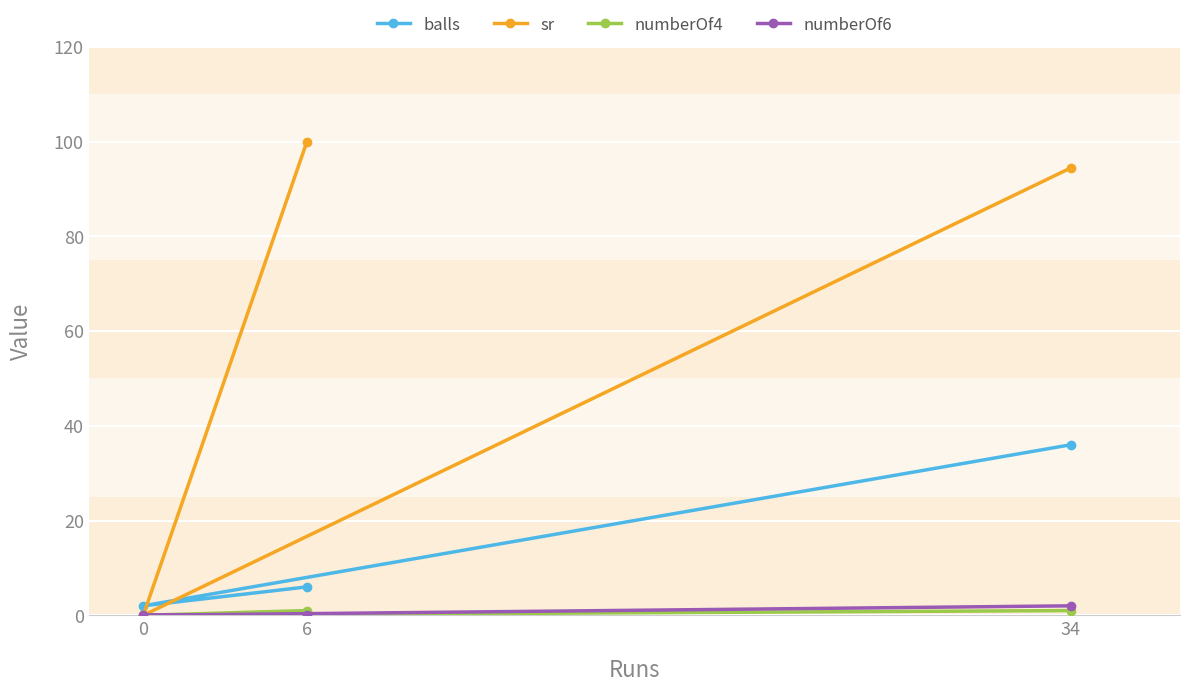

Is it true that numberOf6 equals 0.0 at 6?

True